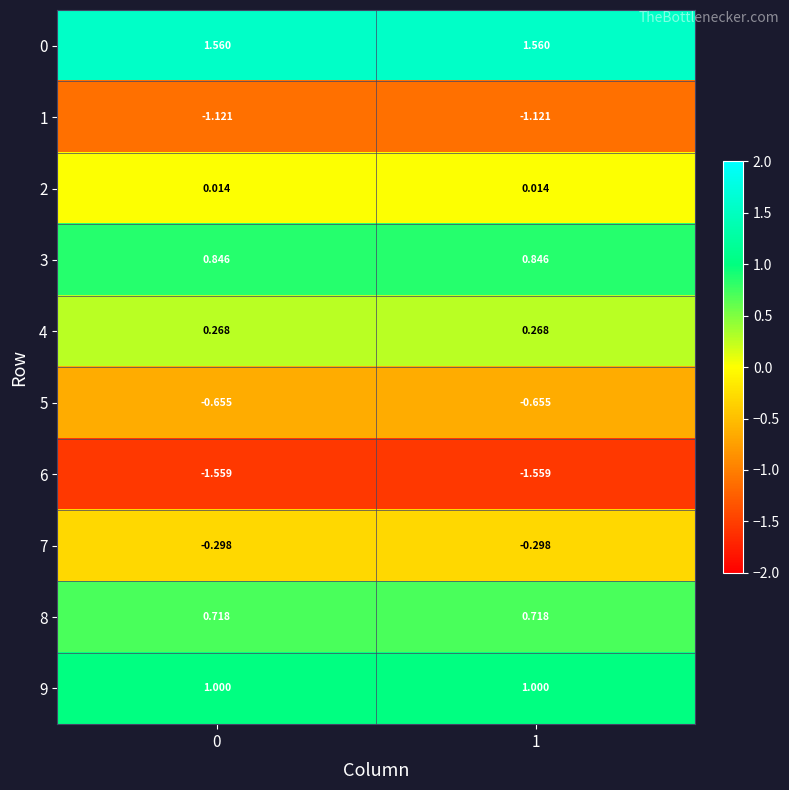

Is the value of 4 at 0 greater than the value of 6 at 0?

Yes